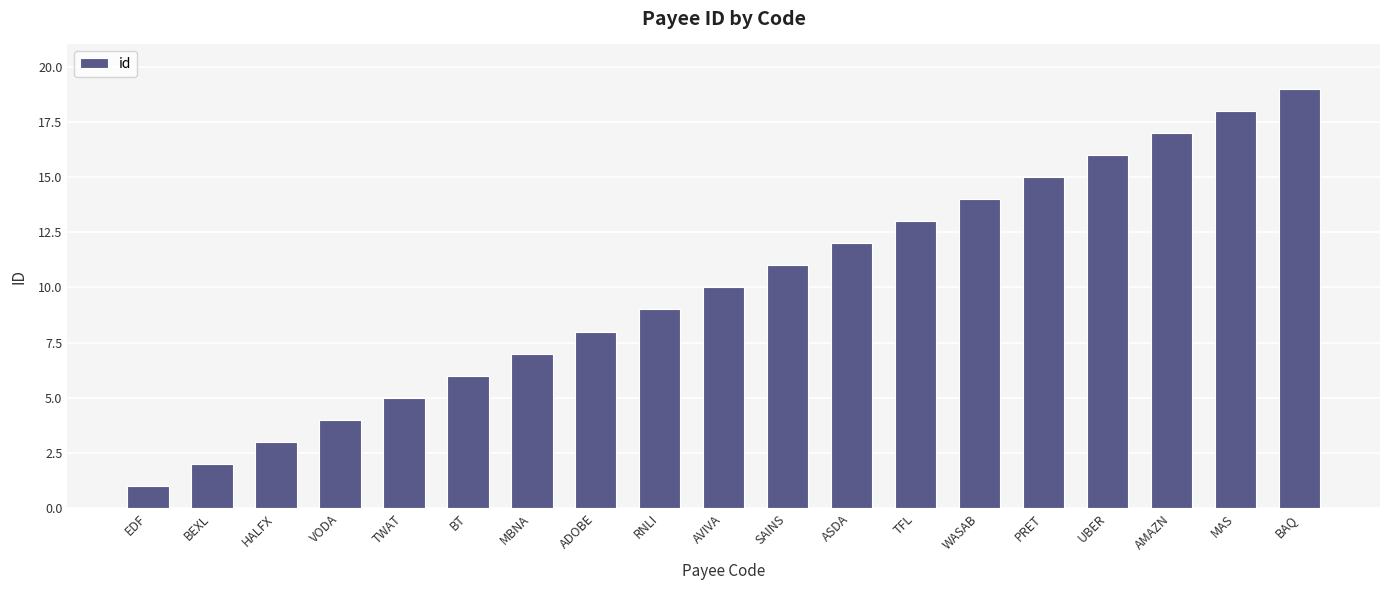

What value does the data have at BEXL?

2